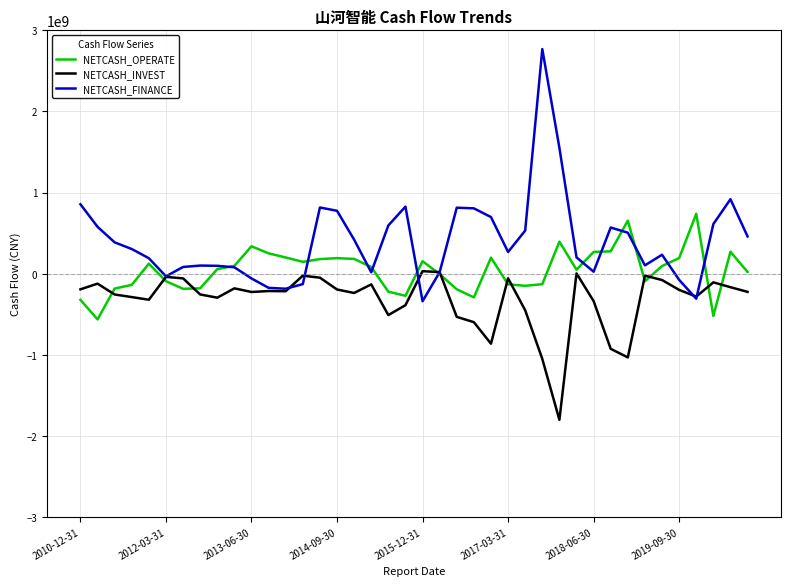

Which series has the largest range (max minus min)?

NETCASH_FINANCE